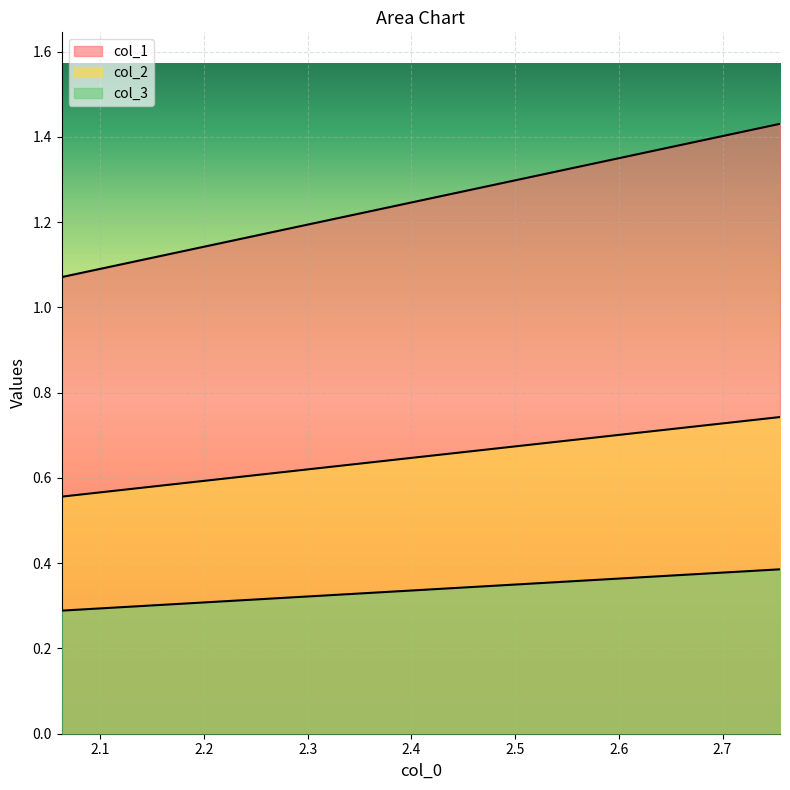

The col_1 series shows 1.1 at 2.1. True or false?

True